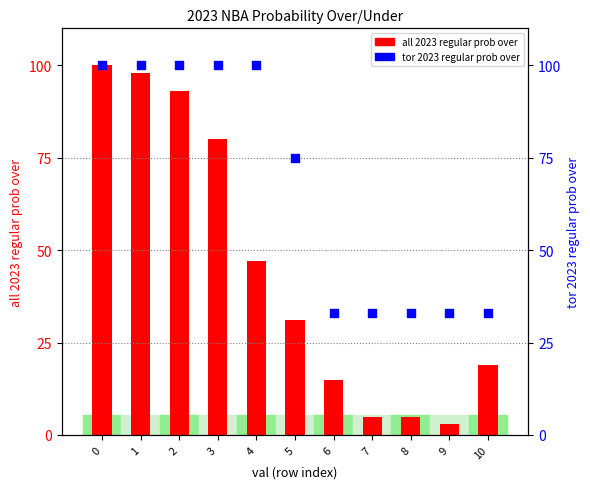

What is the total value across all series at 7?

38